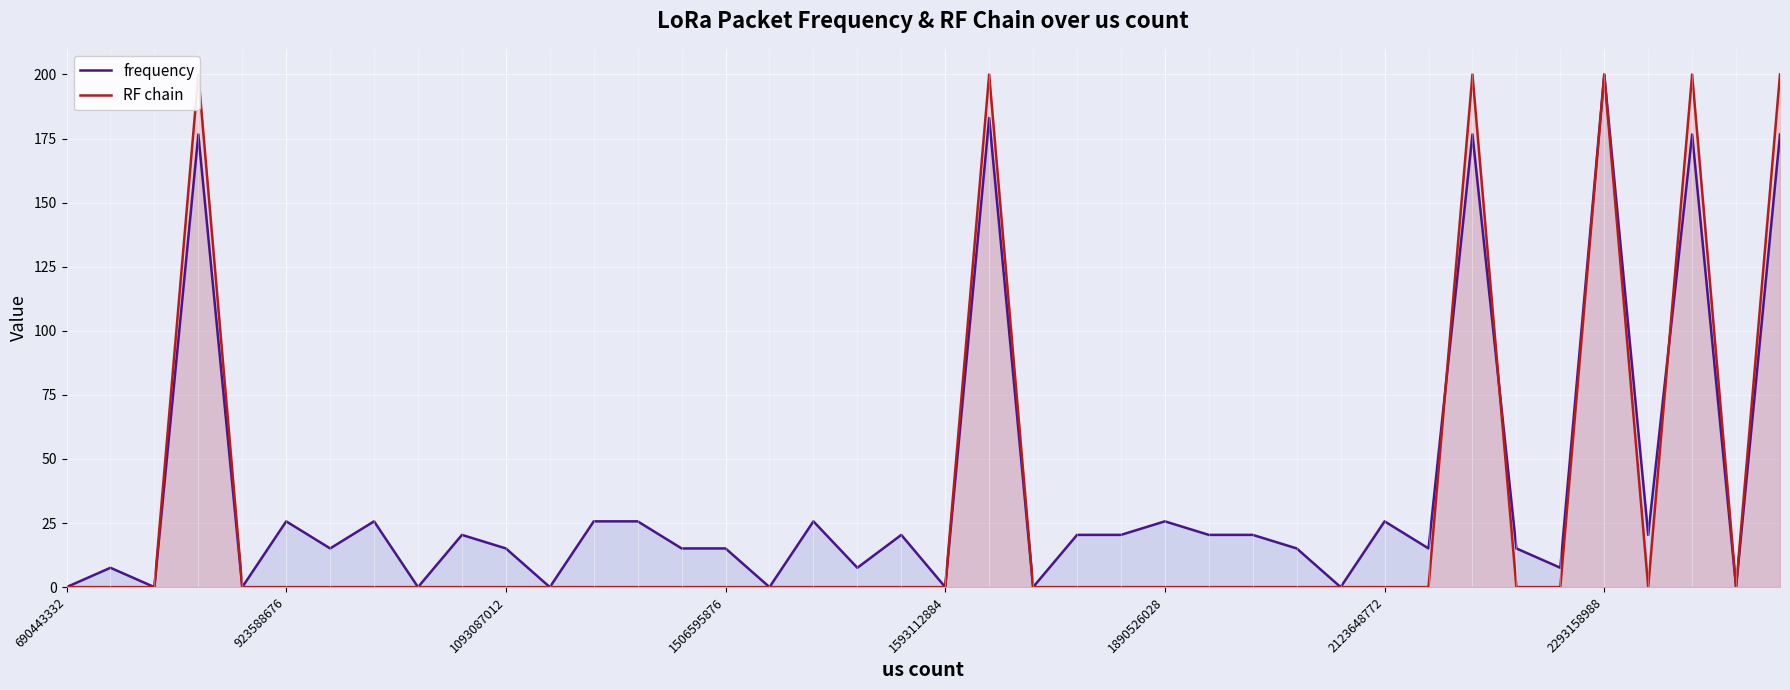

How many distinct data groups are displayed?

2